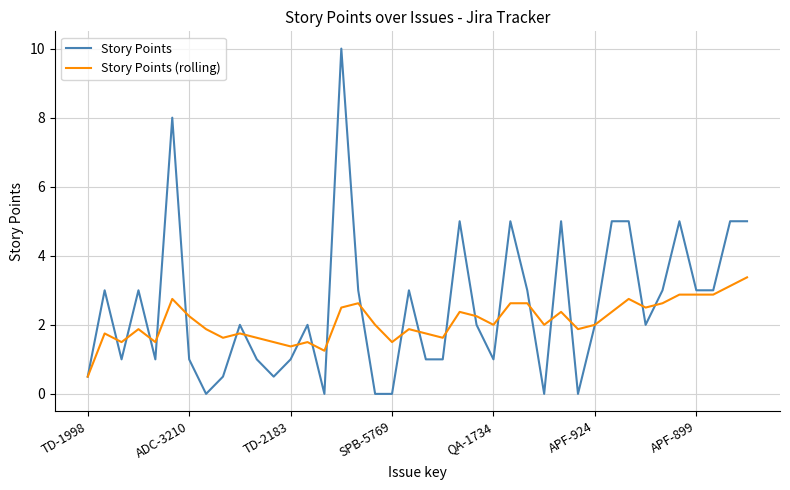

Rank the series by their maximum value, from highest to lowest.

Story Points, Story Points (rolling)